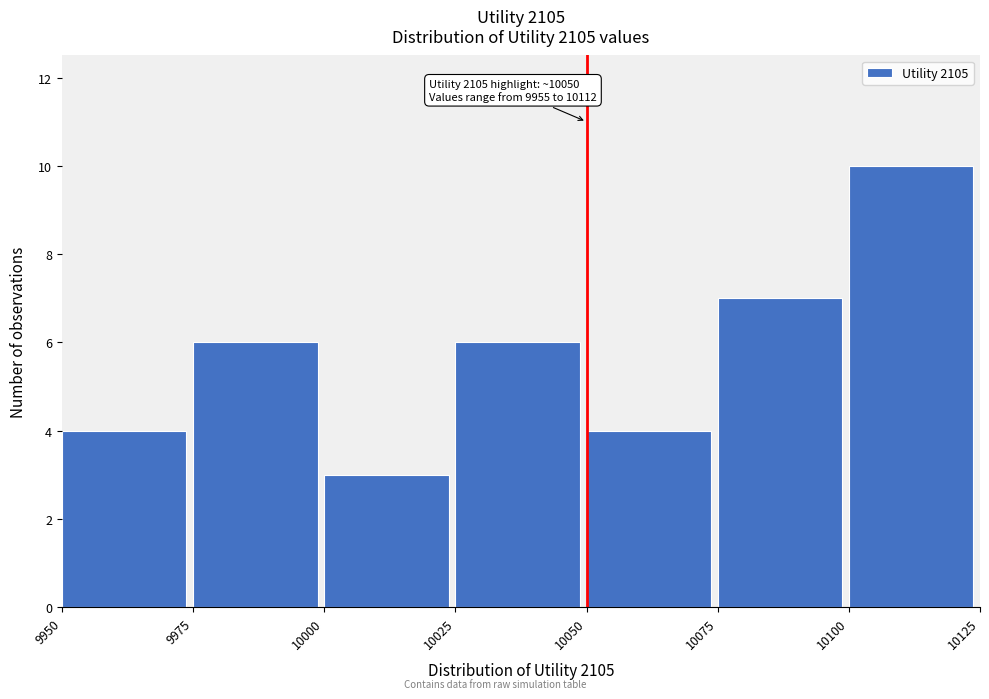

Which range on the x-axis has the tallest bar?

10100 to 10125